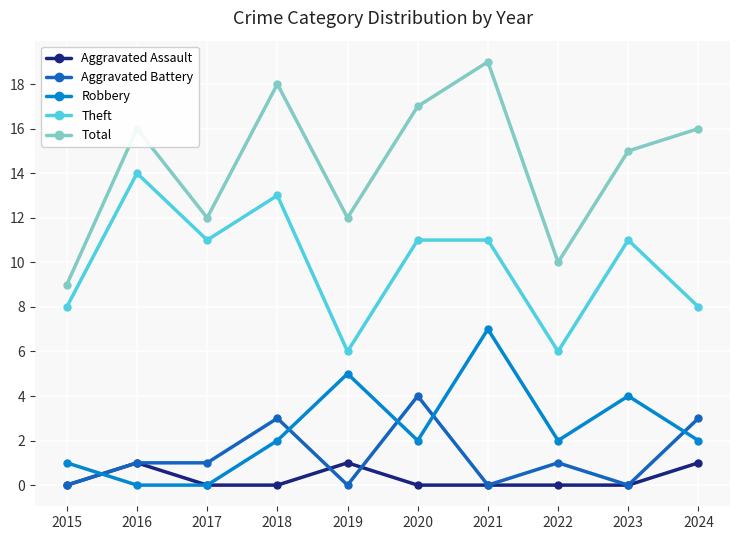

What are all the series names shown in the legend?

Aggravated Assault, Aggravated Battery, Robbery, Theft, Total